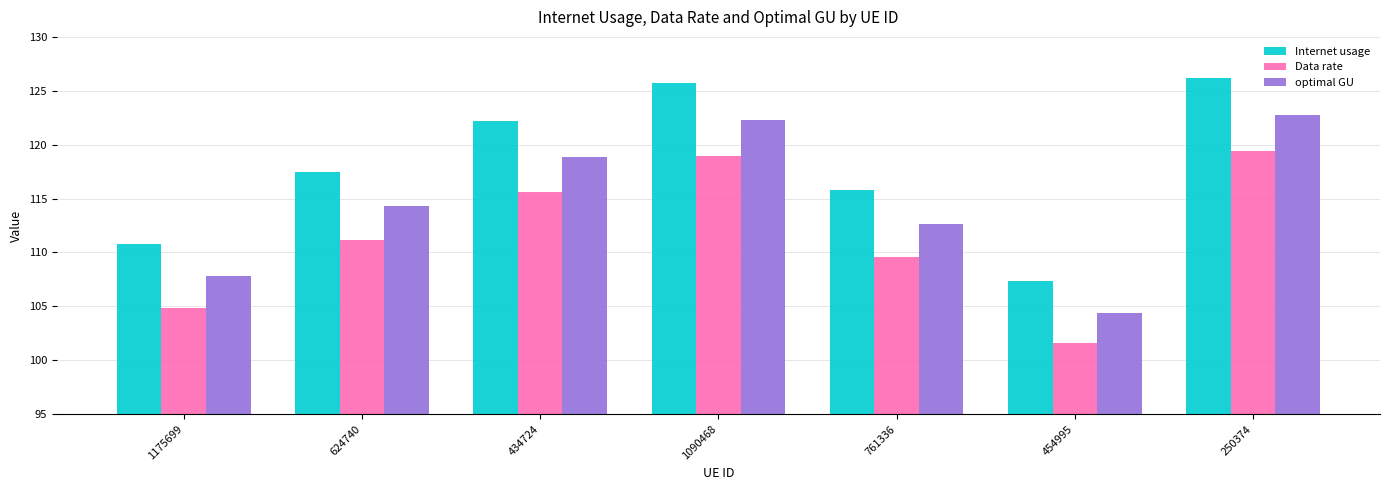

Does the chart contain any negative values?

No